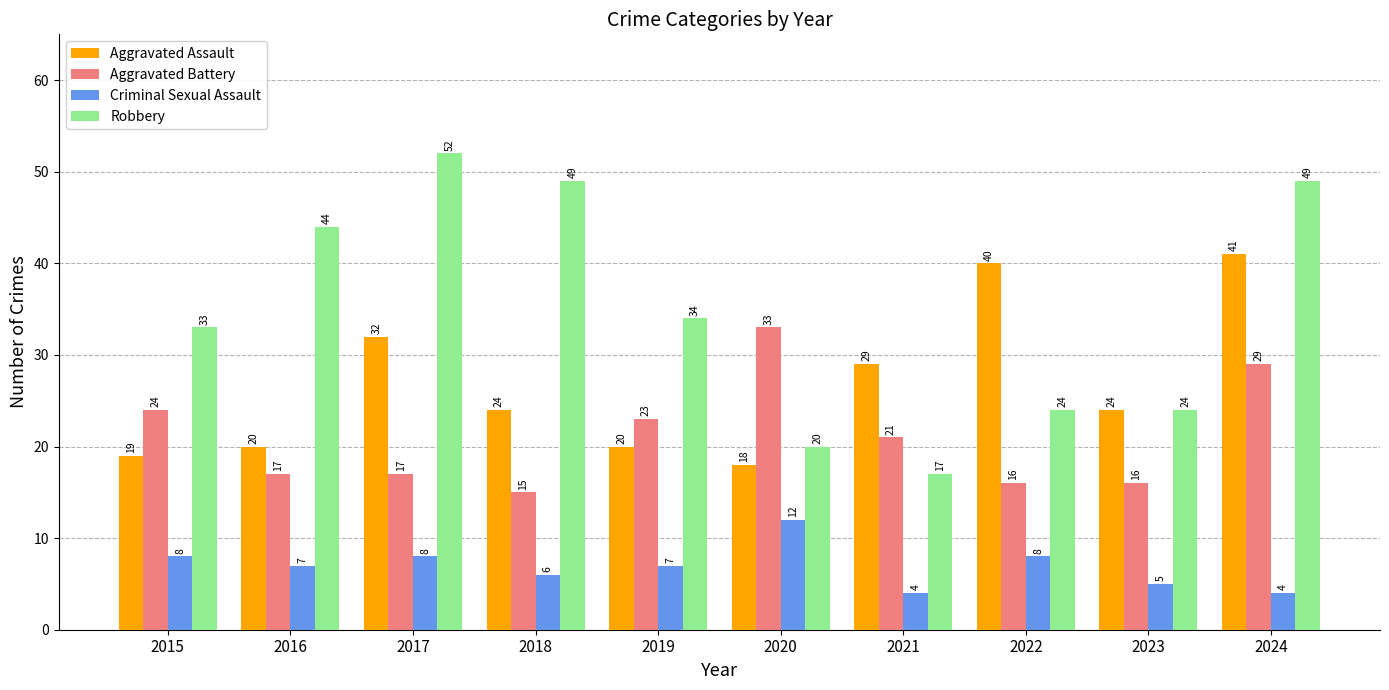

How many values in the Robbery series are below 34?

5